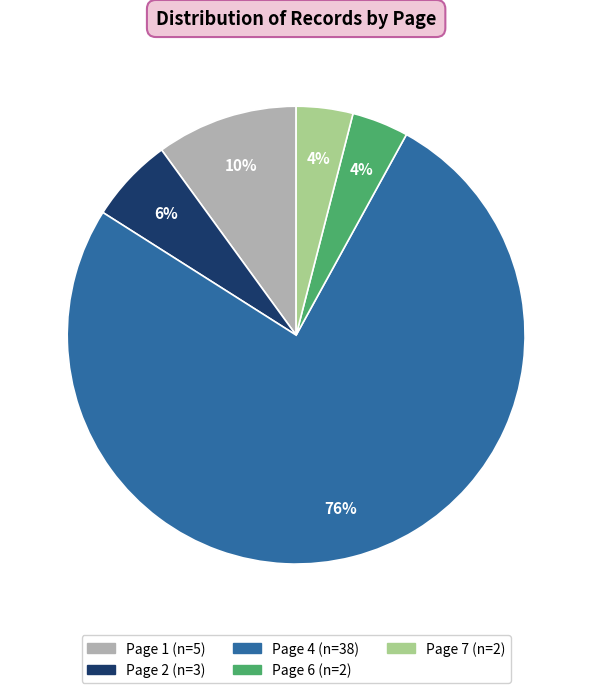

To the nearest percent, what is the average slice percentage?

20%